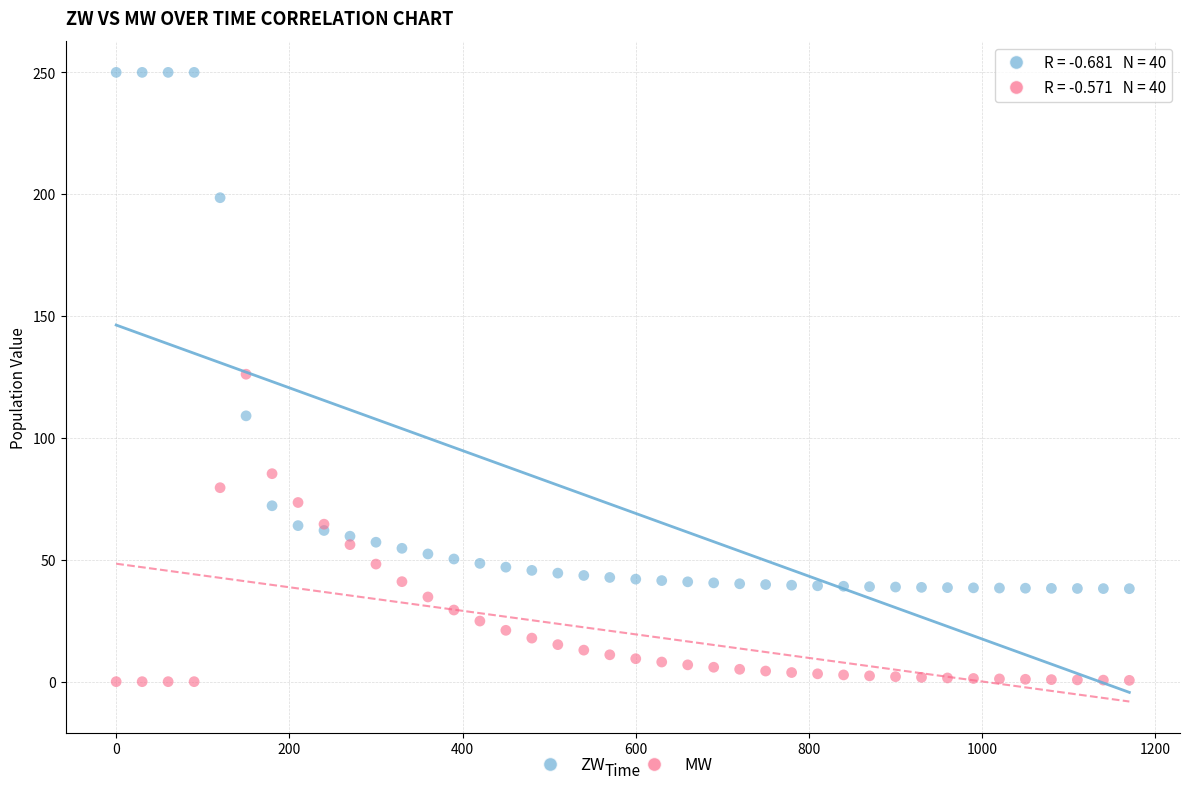

Which series contains the highest Y value?

ZW